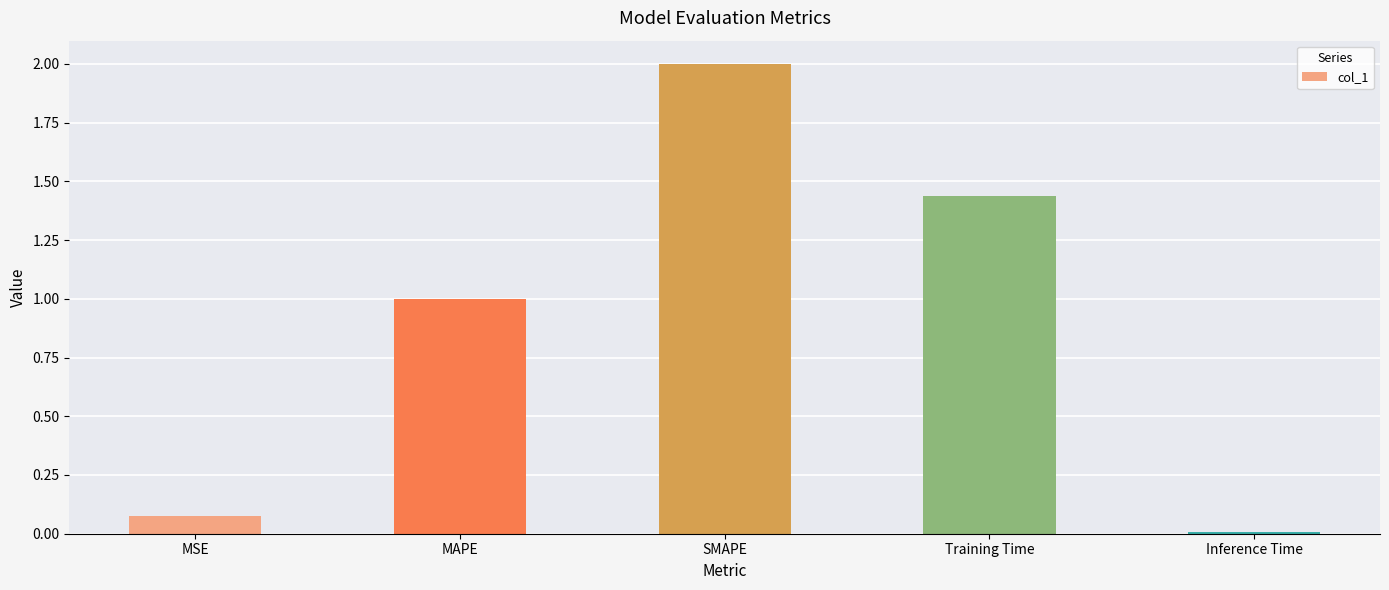

Between Training Time and SMAPE, which is larger?

SMAPE